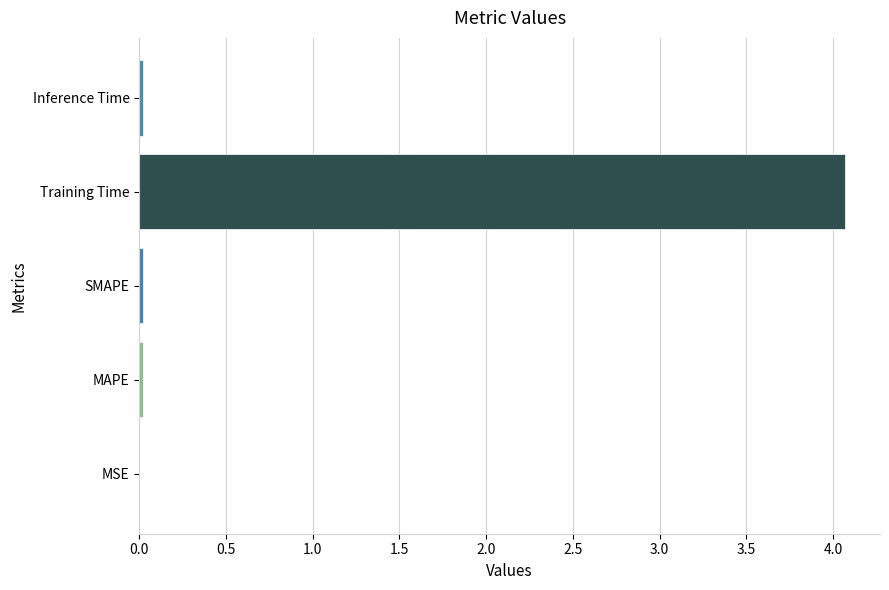

Which category has the highest value across all series?

Training Time